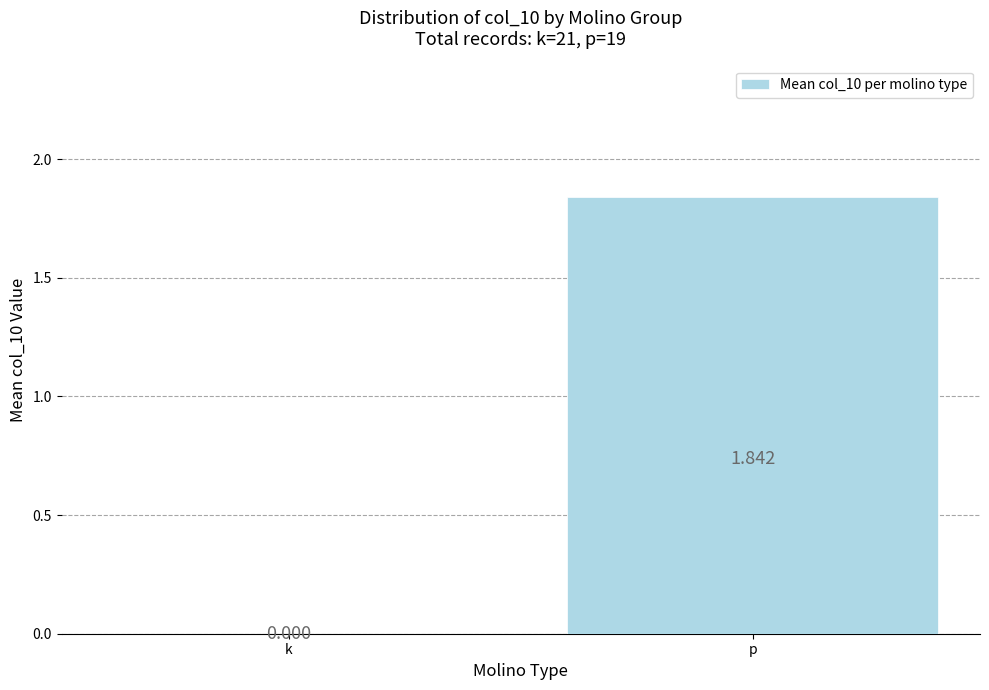

Where is the data nearest to the value 0?

k